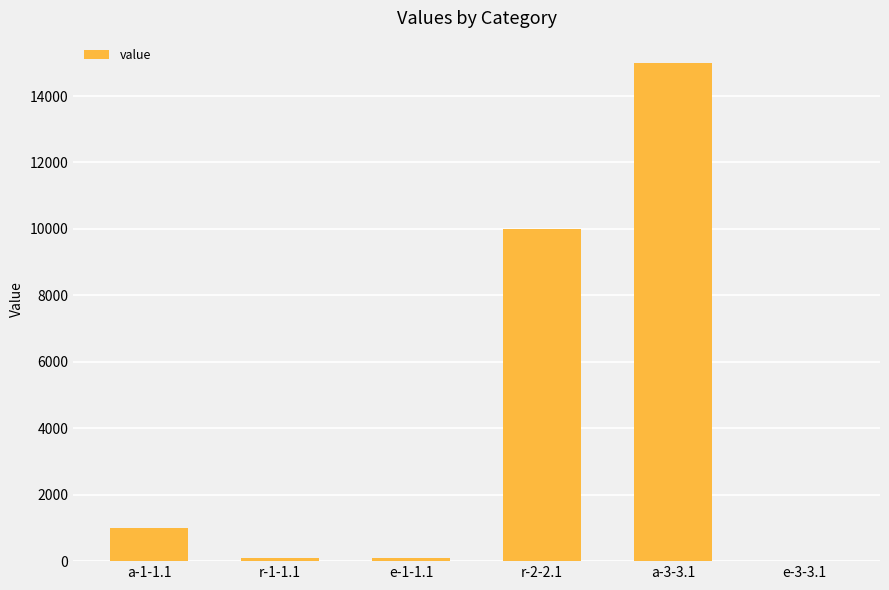

What is the maximum value shown in the chart?

15000